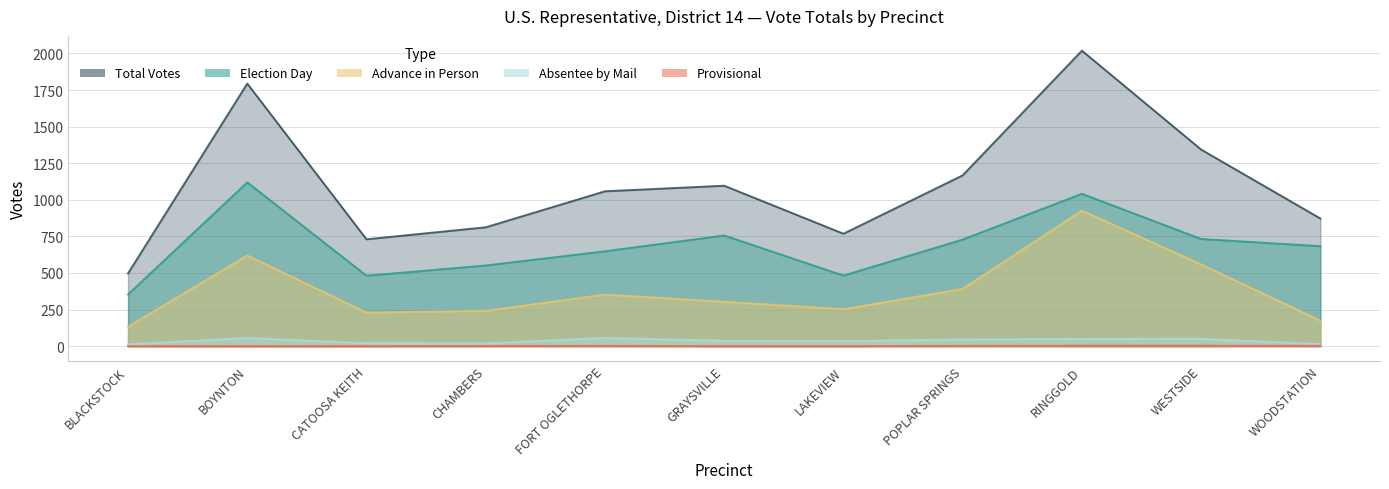

What is the difference between the second highest and minimum values in the Advance in Person series?

487